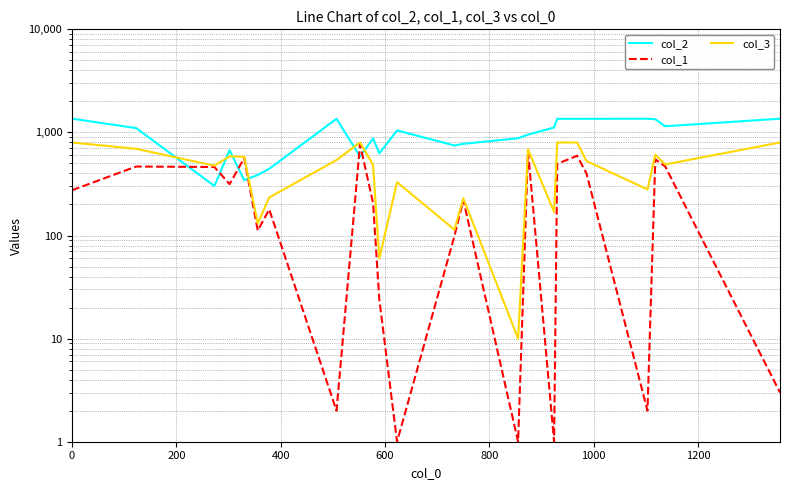

Which series has the largest range (max minus min)?

col_2